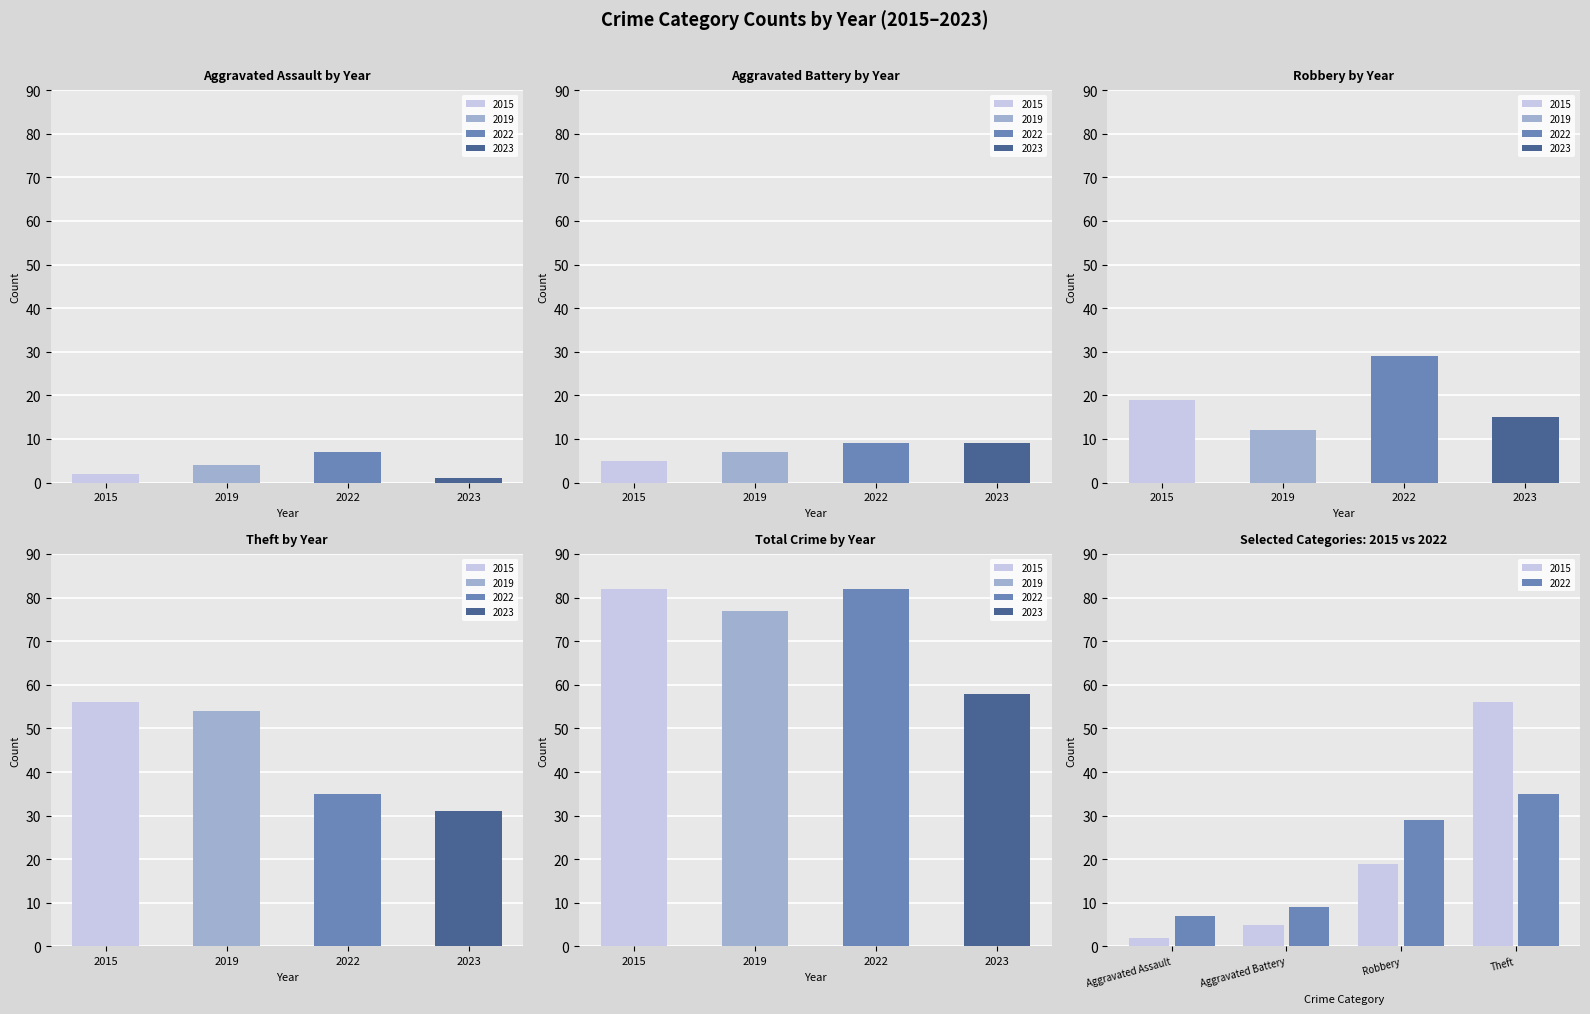

What is the total value across all series at Total?

299